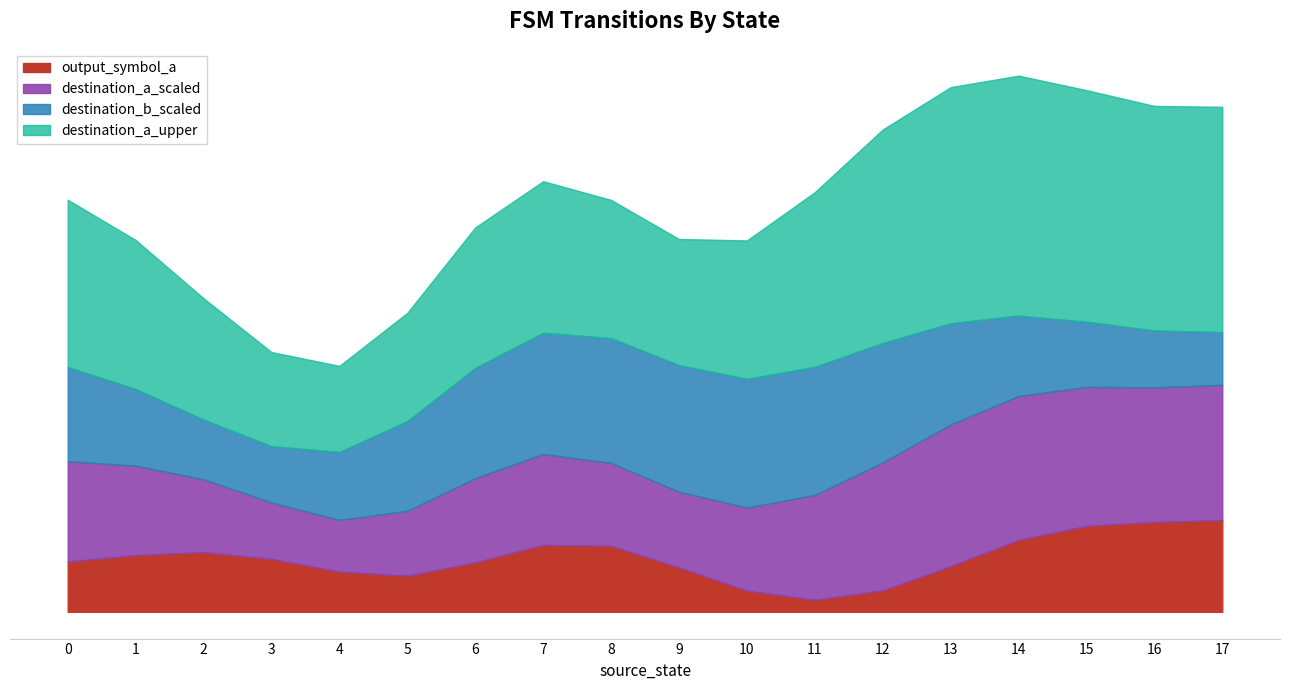

Does the chart have visible grid lines?

No